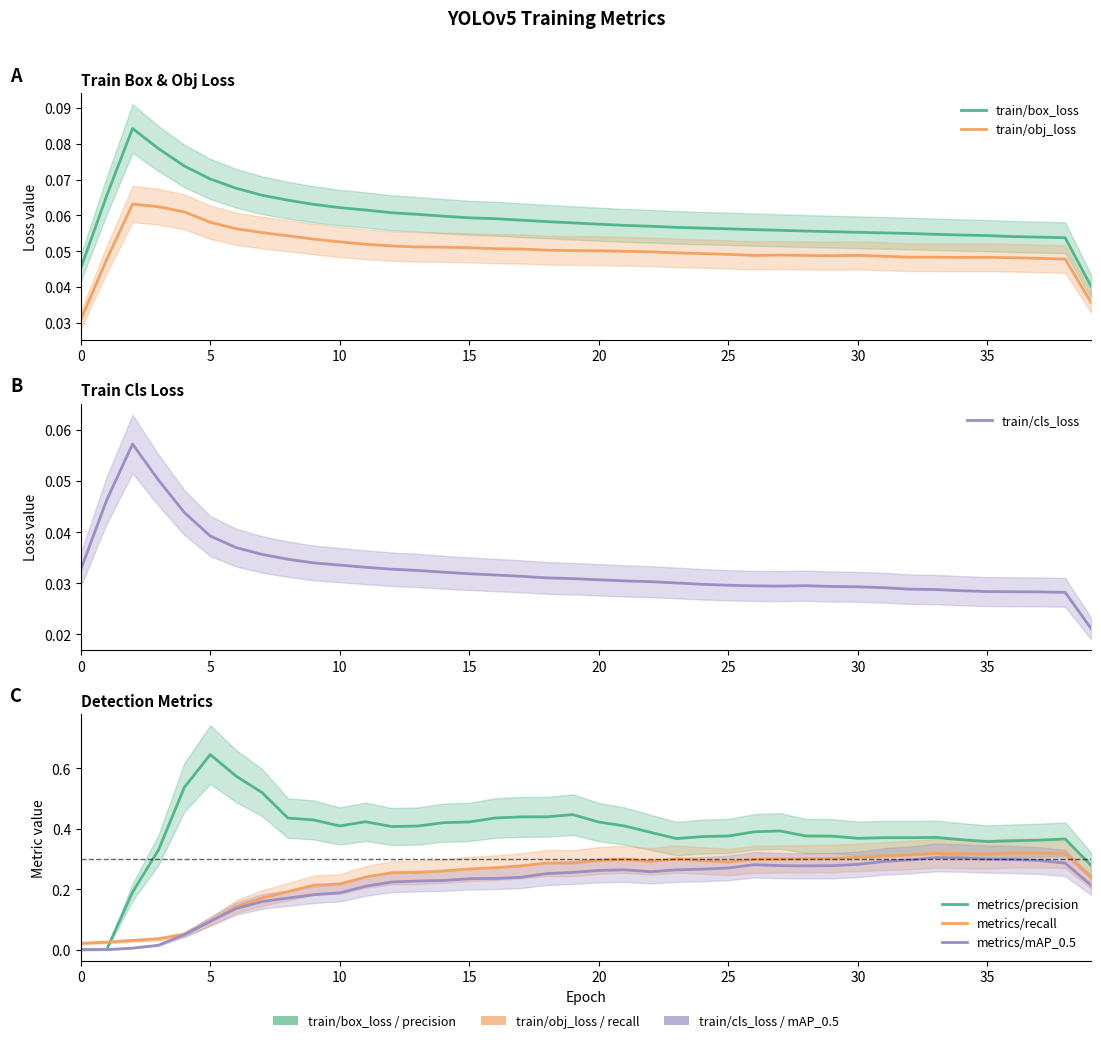

What is the sum of all metrics/recall values?

9.6